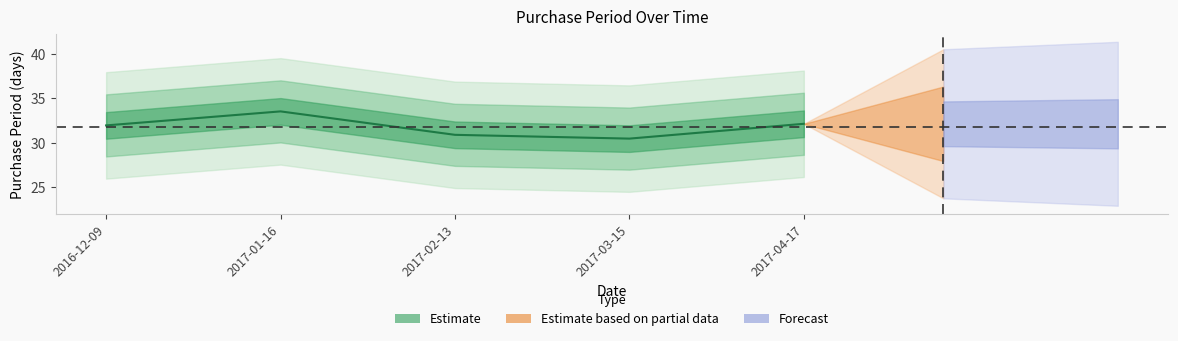

Reading left to right, list all the values displayed in this chart.

2016-12-09=32.0	2017-01-16=33.5	2017-02-13=30.9	2017-03-15=30.5	2017-04-17=32.1